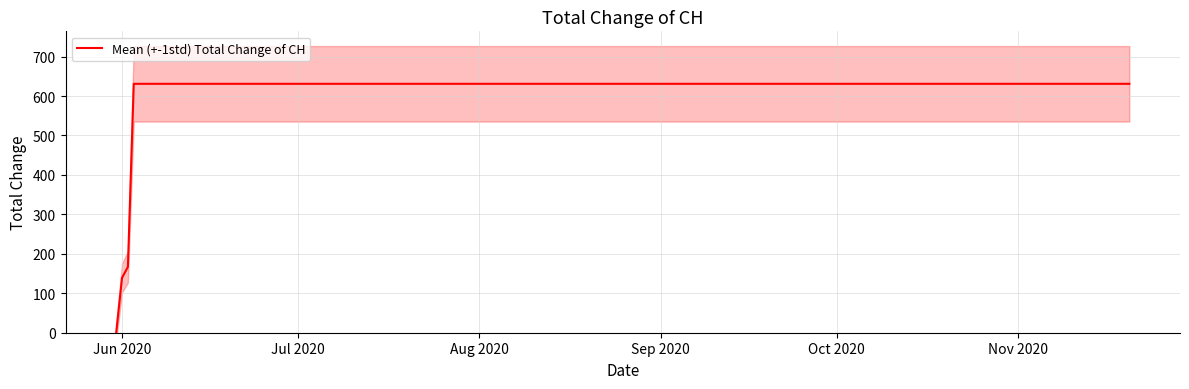

True or false: there are more than 0 points higher than both neighbors.

False